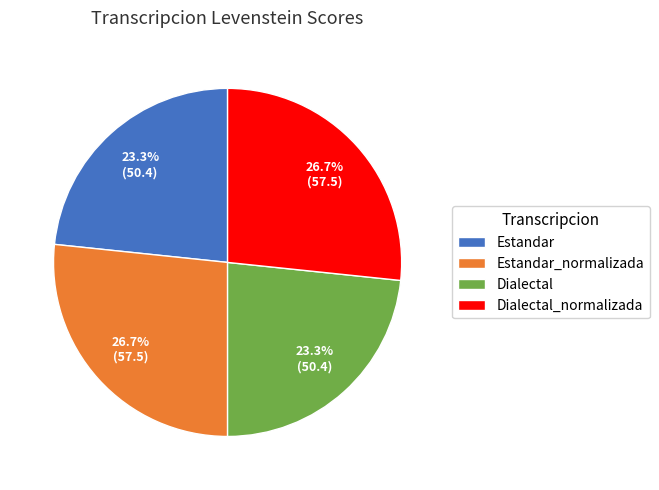

Count the number of slices in the pie.

4